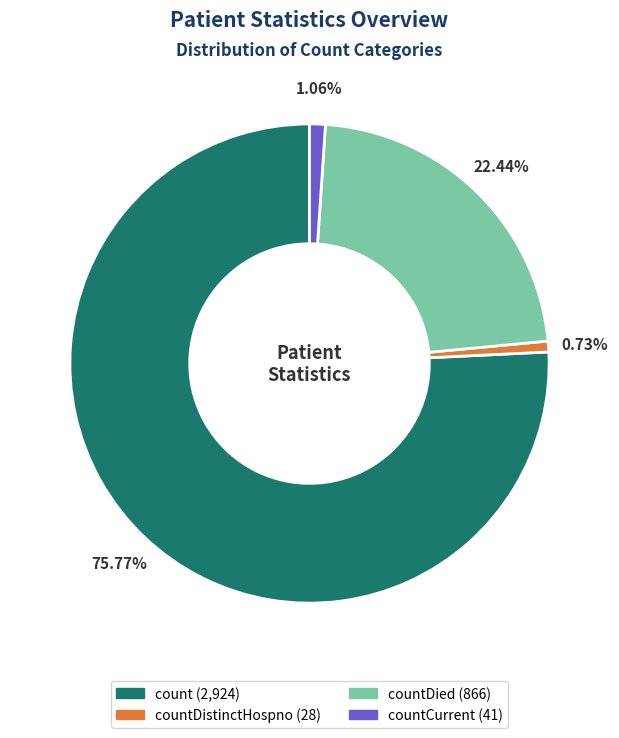

Is there a majority slice in this chart?

Yes